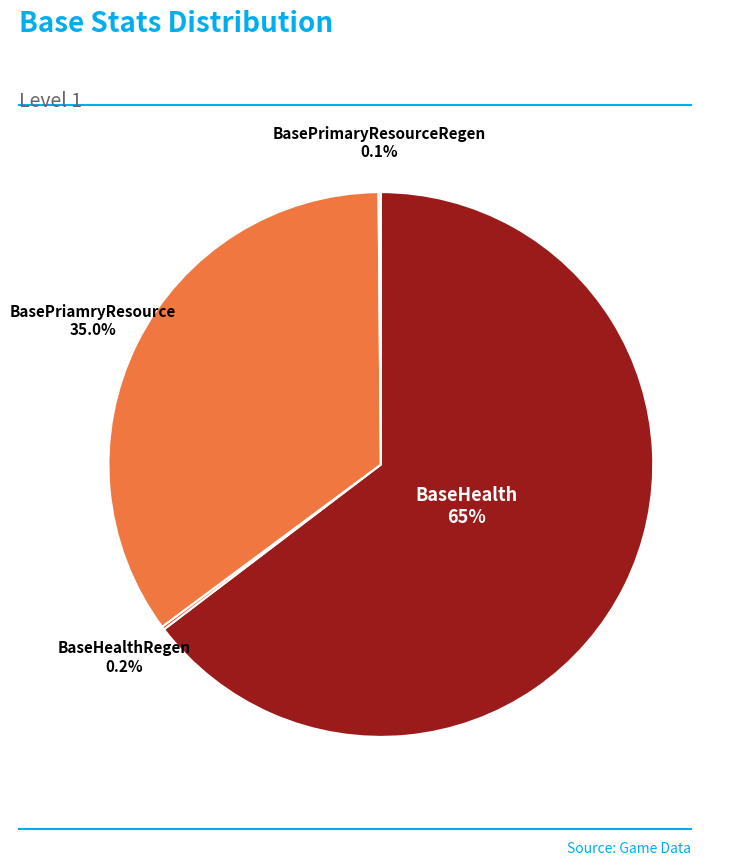

Is there any slice that represents more than half of the pie?

Yes